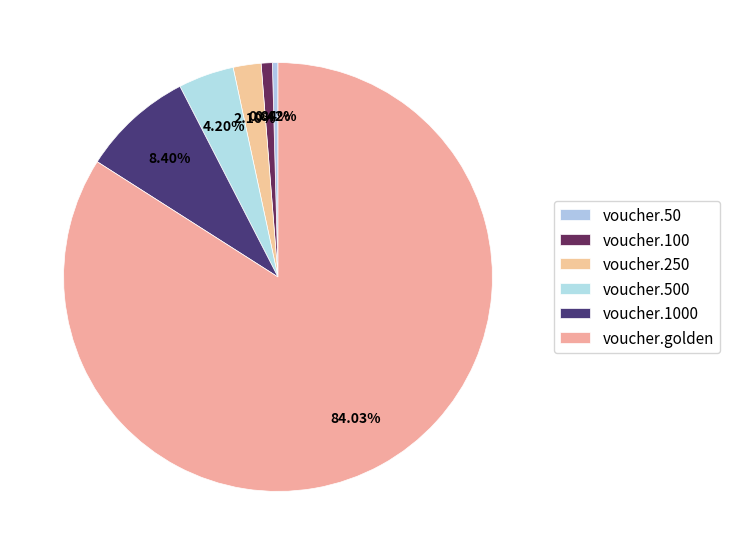

Count the number of slices in the pie.

6